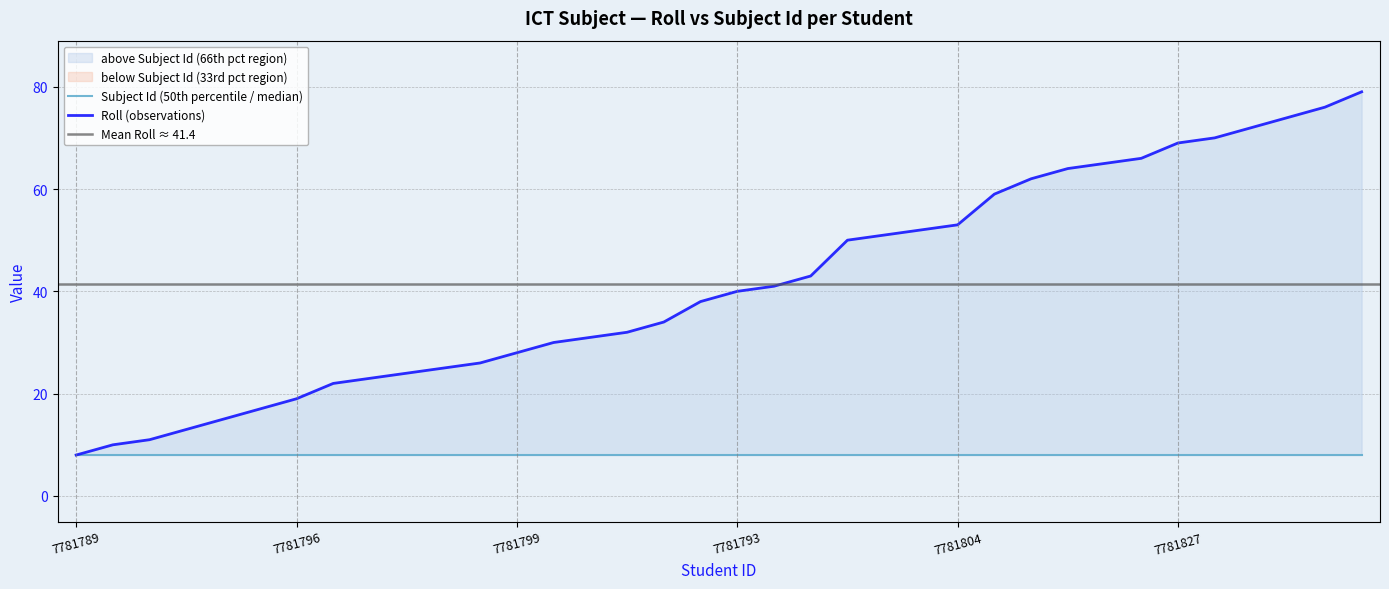

Between 7781819 and 7781818, which is larger?

7781819